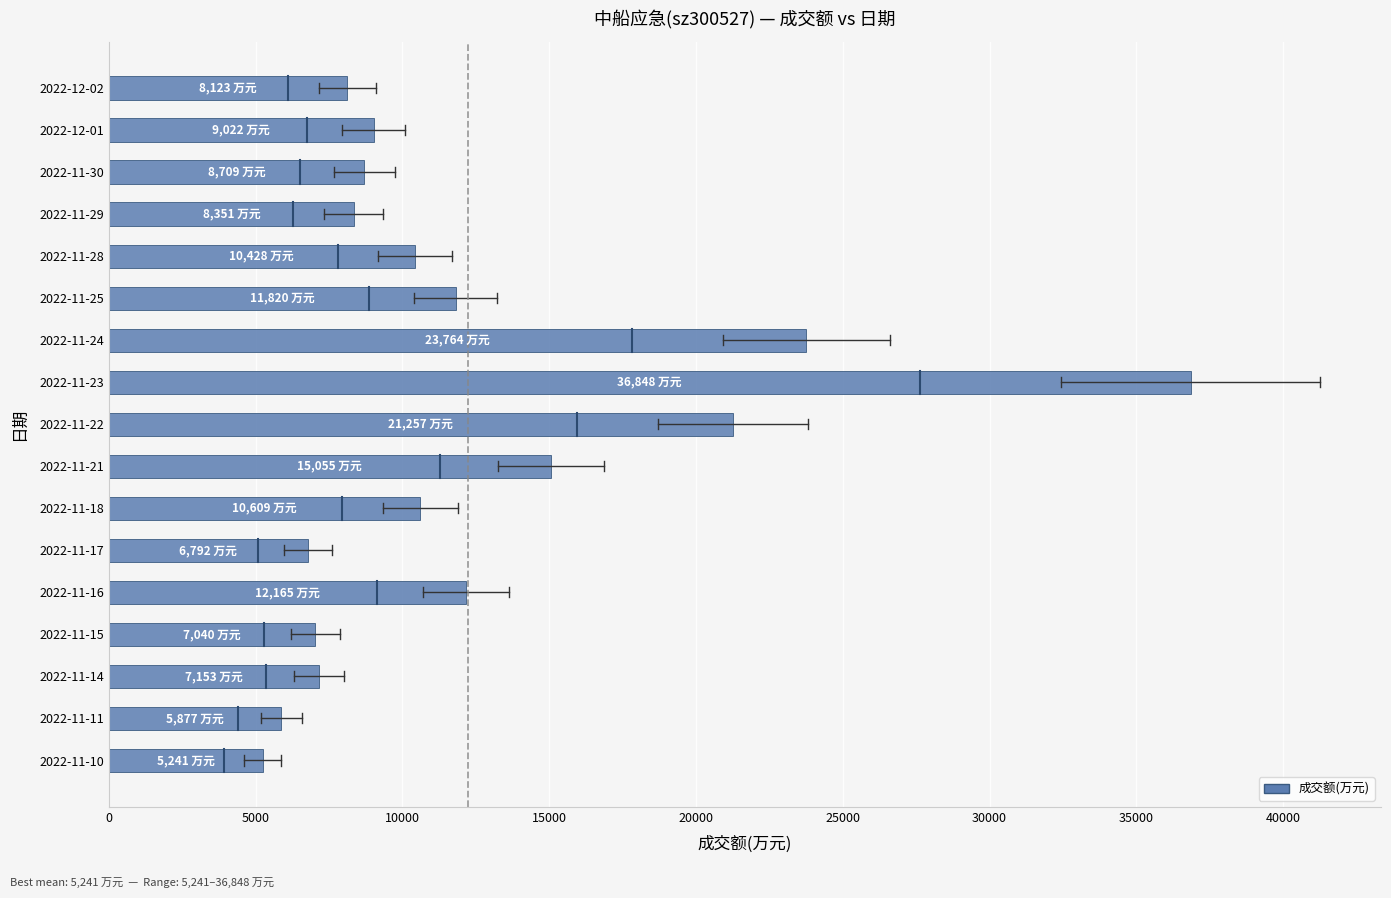

What is the maximum value shown in the chart?

36848